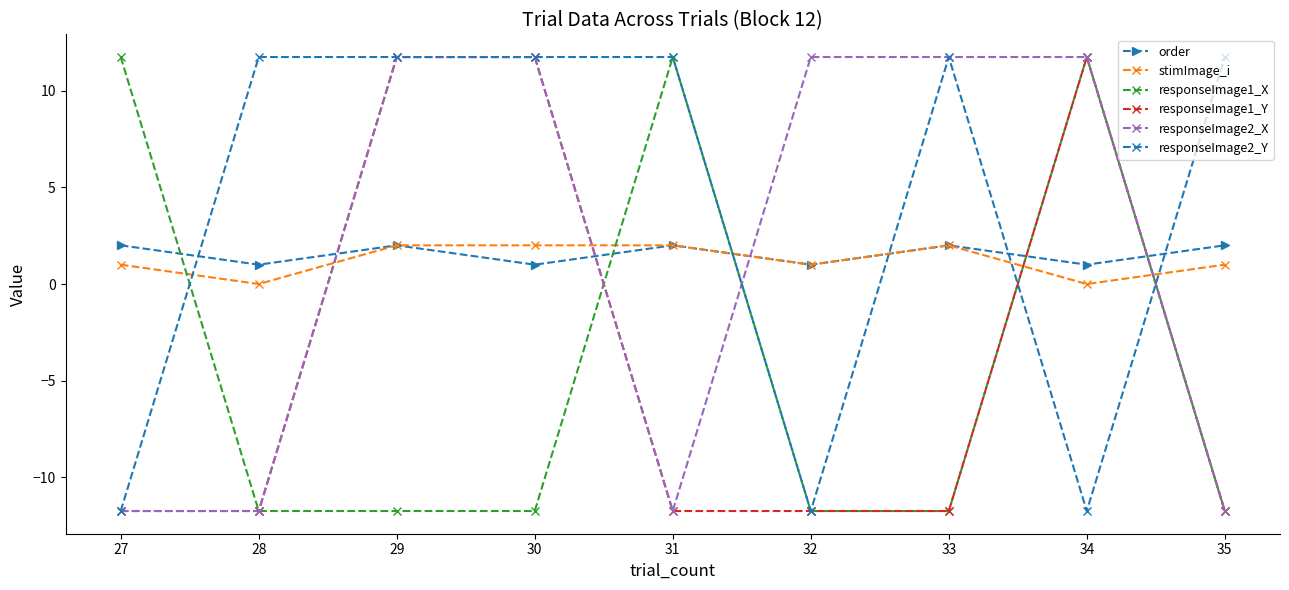

What is the total value across all series at 29?

27.5